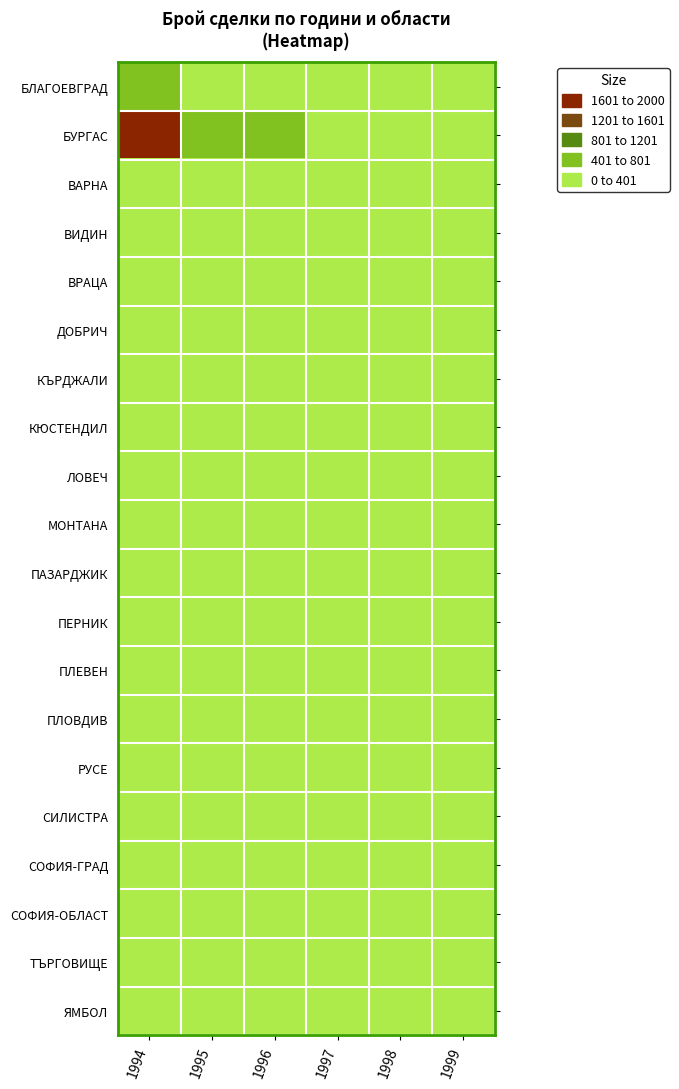

Which label corresponds to the smallest value in the chart?

1999